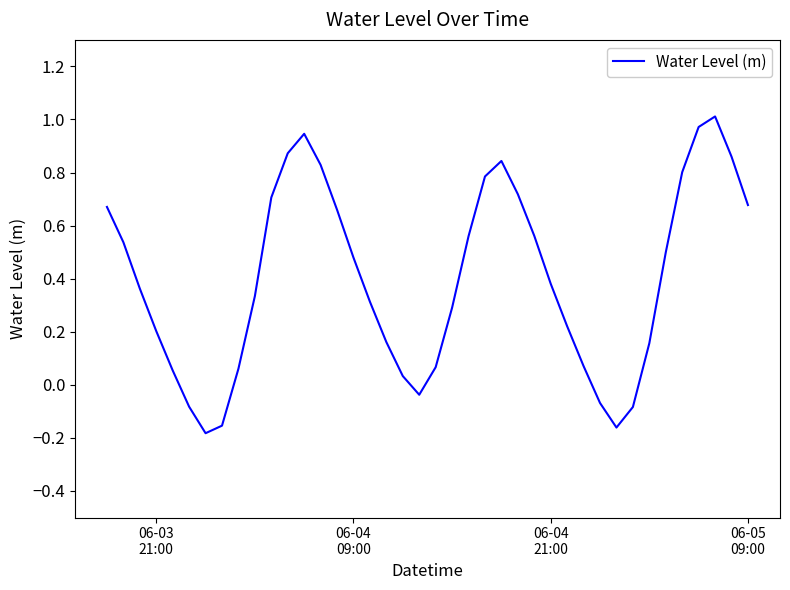

What is the difference between the maximum and minimum values?

1.2